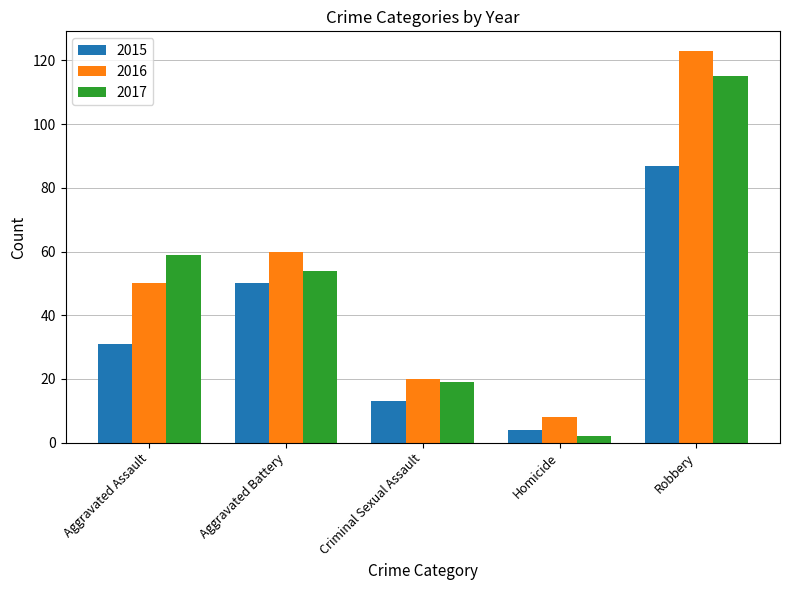

What is the spread (max minus min) of values at Criminal Sexual Assault?

7